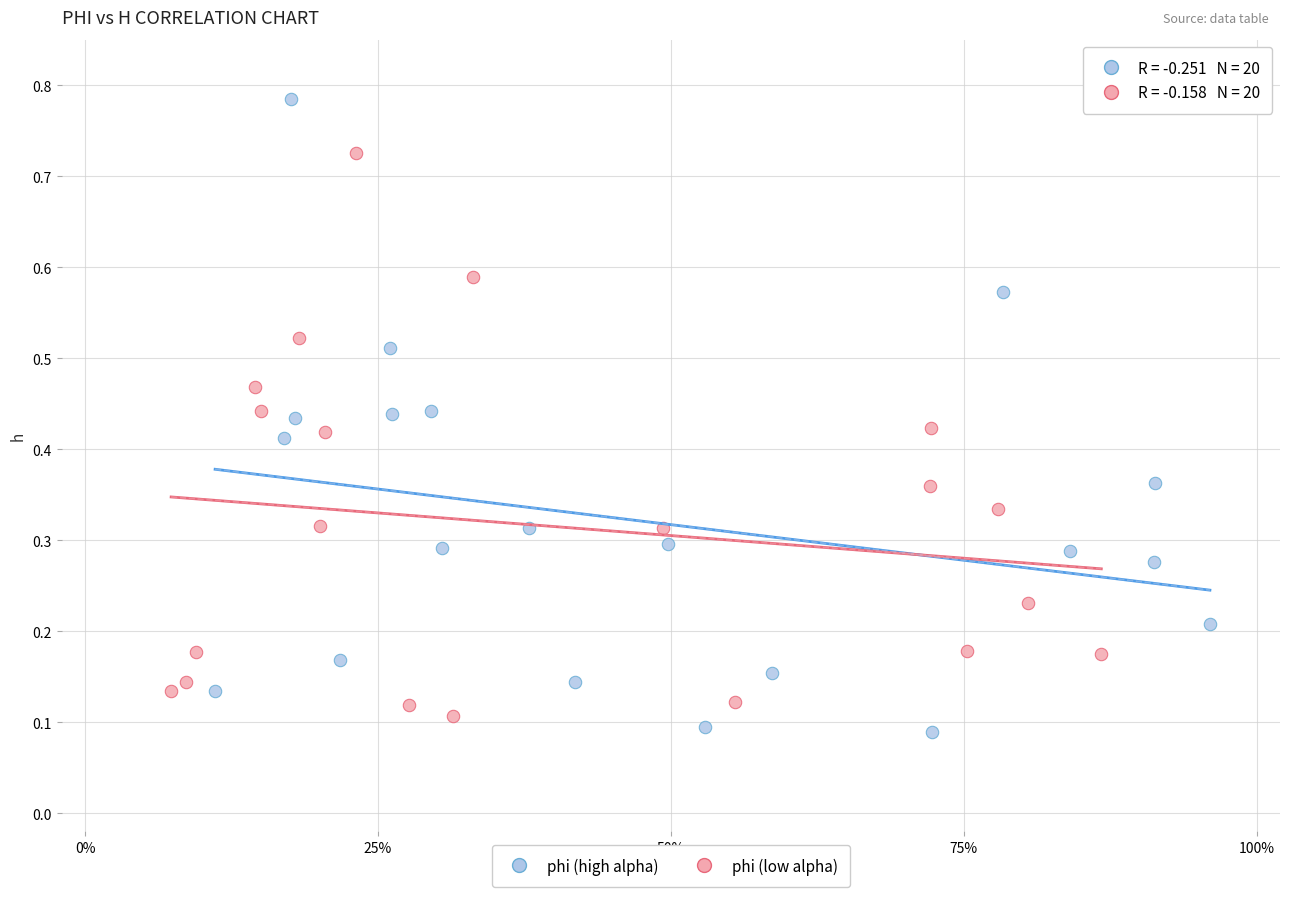

Which series has the widest spread of Y values?

phi (high alpha)